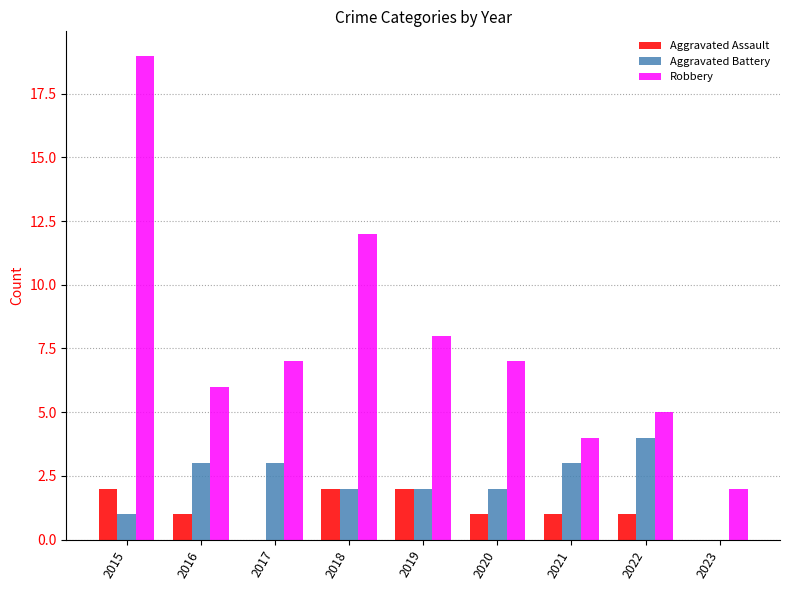

How many values in Aggravated Battery are above zero?

8